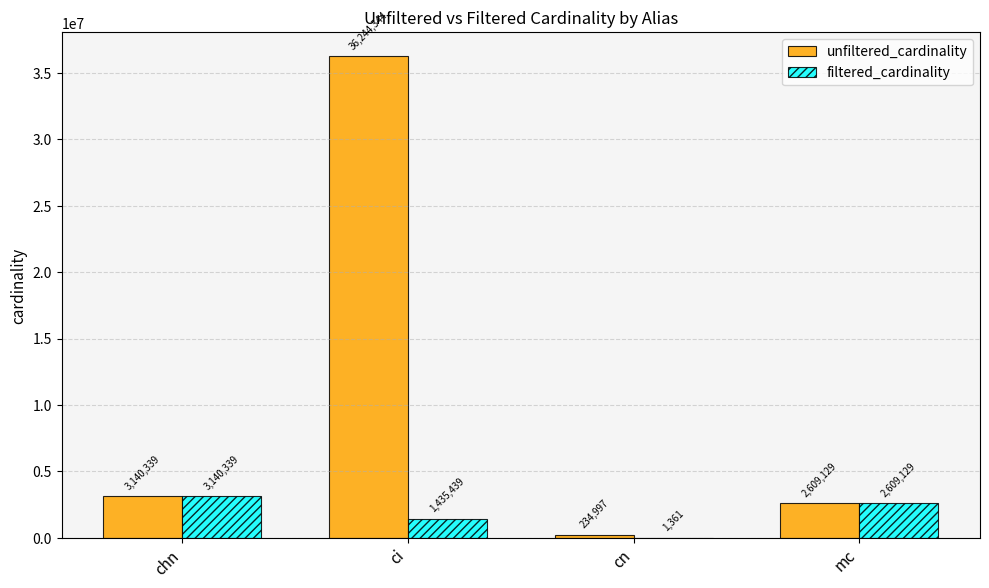

What is the highest value of the unfiltered_cardinality series?

36244344